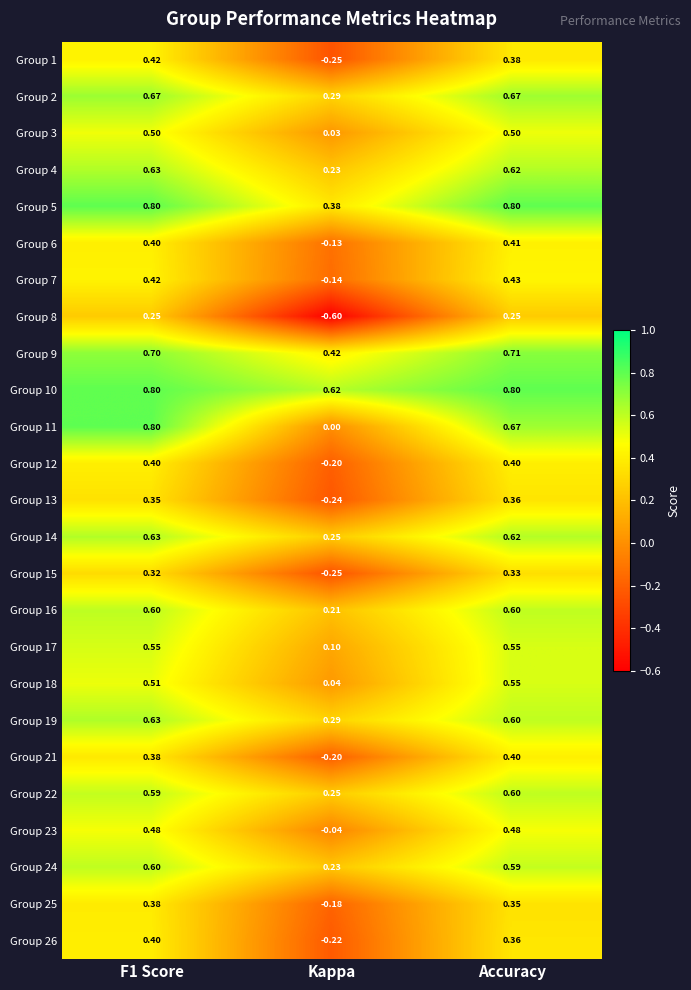

What is the total value across all series at Kappa?

0.9